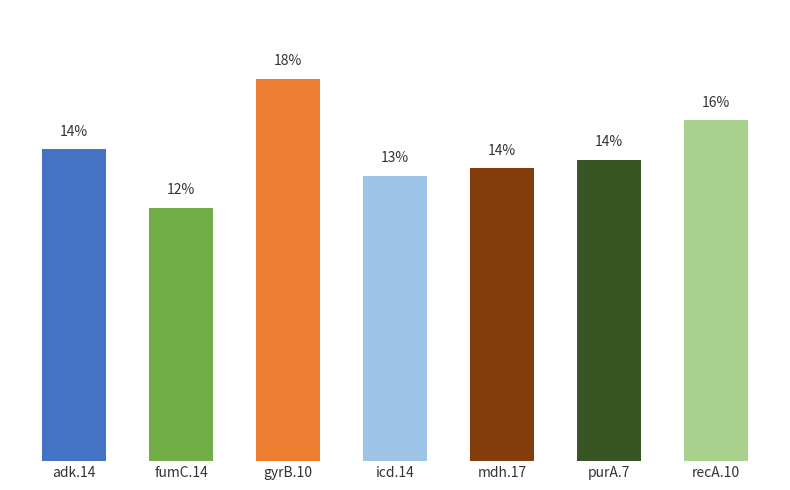

Reading left to right, what are all the values shown in this chart?

adk.14=14.4	fumC.14=11.7	gyrB.10=17.6	icd.14=13.2	mdh.17=13.5	purA.7=13.9	recA.10=15.7